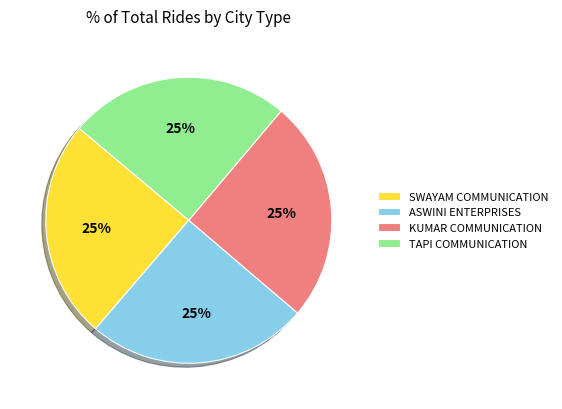

To the nearest percent, what is the combined percentage of SWAYAM COMMUNICATION and TAPI COMMUNICATION?

50%